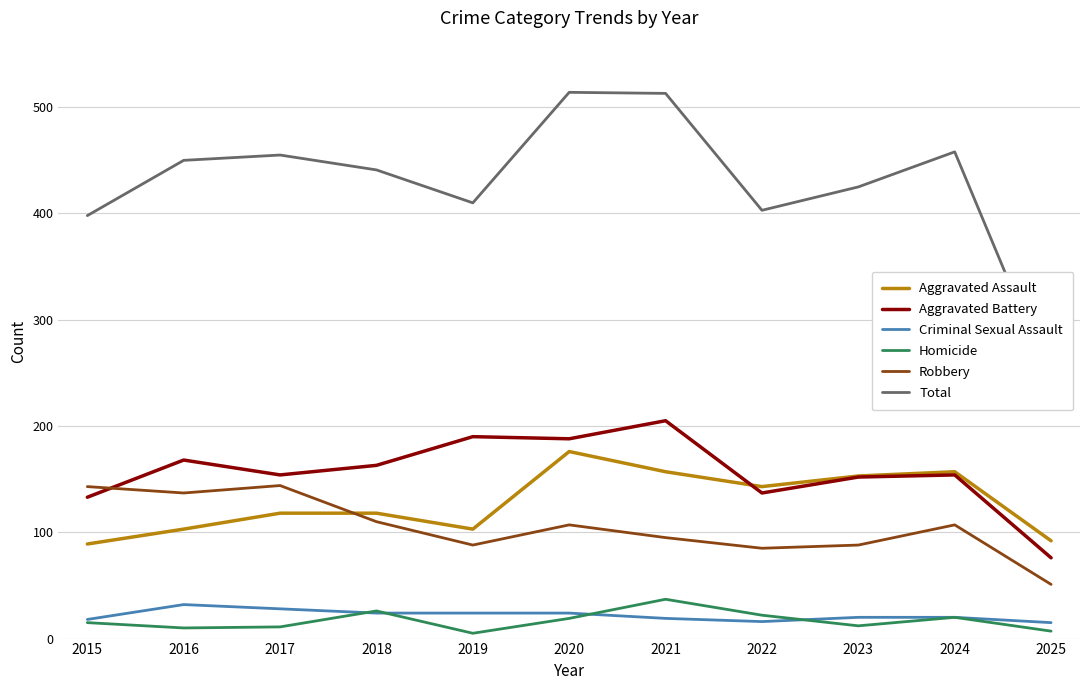

What is the sum of the Robbery values at 2015 and 2020?

250